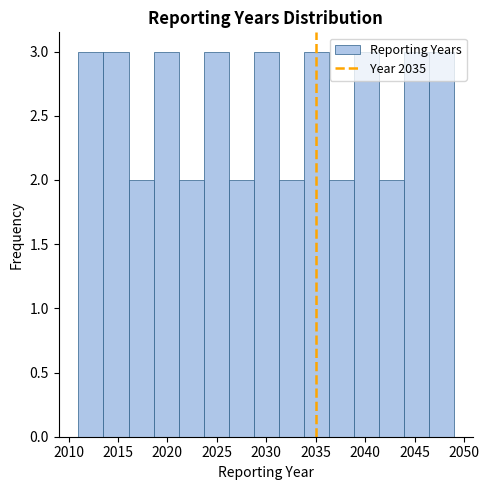

Reading left to right, list every bar in this chart as the range it spans on the x-axis followed by its height. Neither the bar edges nor the heights are printed on the chart, so give them approximately, as read against the axes.

2011.0 to 2013.5: 3
2013.5 to 2016.0: 3
2016.0 to 2018.5: 2
2018.5 to 2021.0: 3
2021.0 to 2023.5: 2
2023.5 to 2026.0: 3
2026.0 to 2028.5: 2
2028.5 to 2031.5: 3
2031.5 to 2034.0: 2
2034.0 to 2036.5: 3
2036.5 to 2039.0: 2
2039.0 to 2041.5: 3
2041.5 to 2044.0: 2
2044.0 to 2046.5: 3
2046.5 to 2049.0: 3